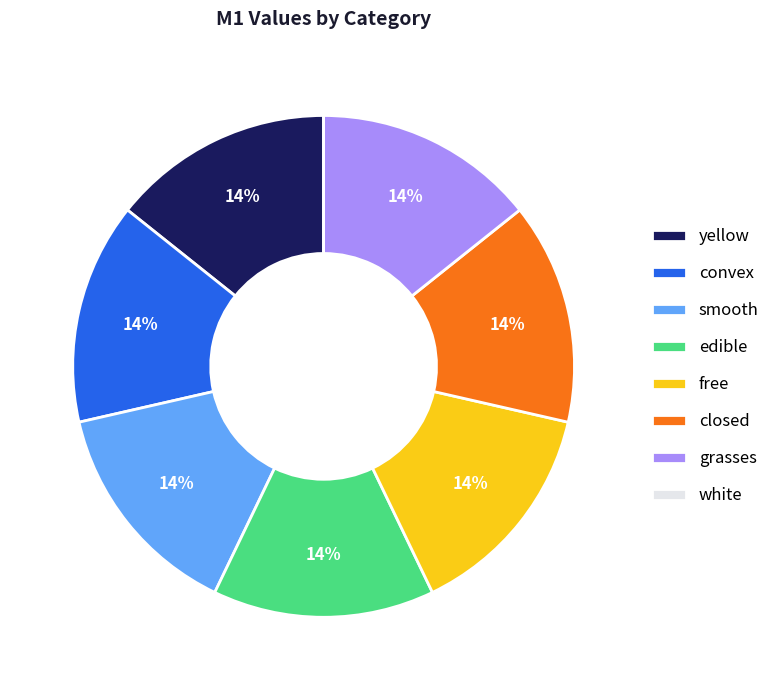

Is the sum of edible and grasses greater than half?

No